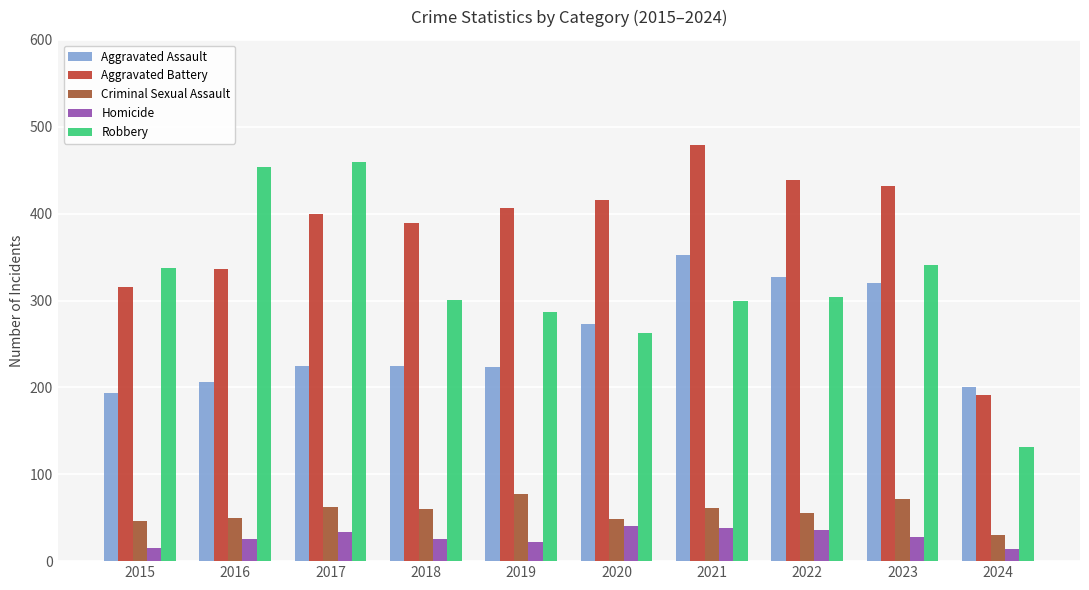

Rank the series at 2018 from highest to lowest value.

Aggravated Battery, Robbery, Aggravated Assault, Criminal Sexual Assault, Homicide